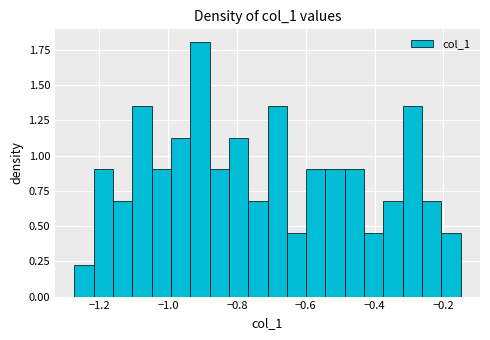

Read against the x-axis, roughly where is the centre of the tallest bar?

-0.90